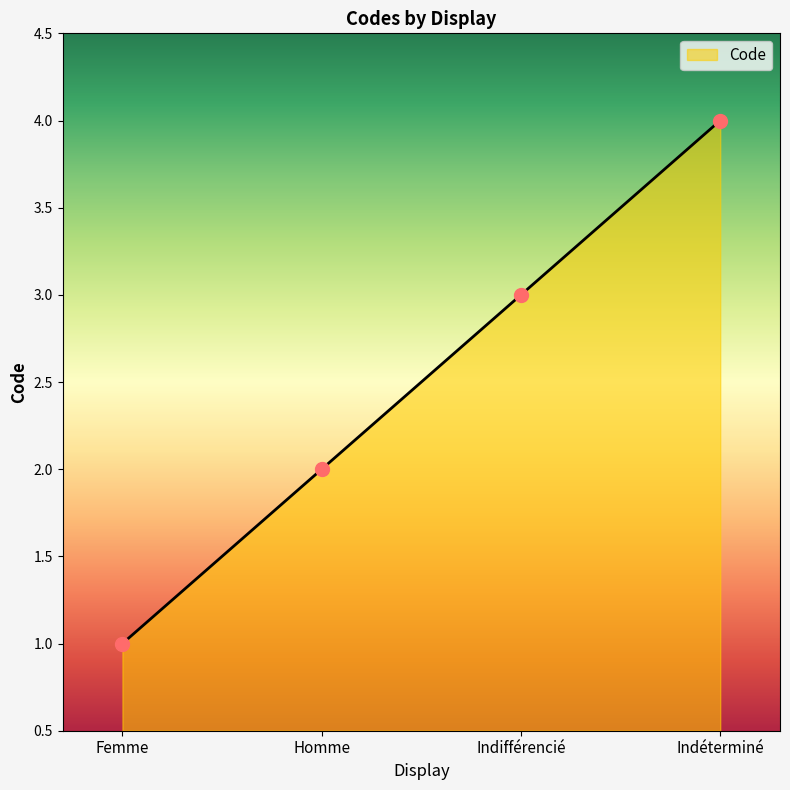

Which has a higher value, Femme or Homme?

Homme